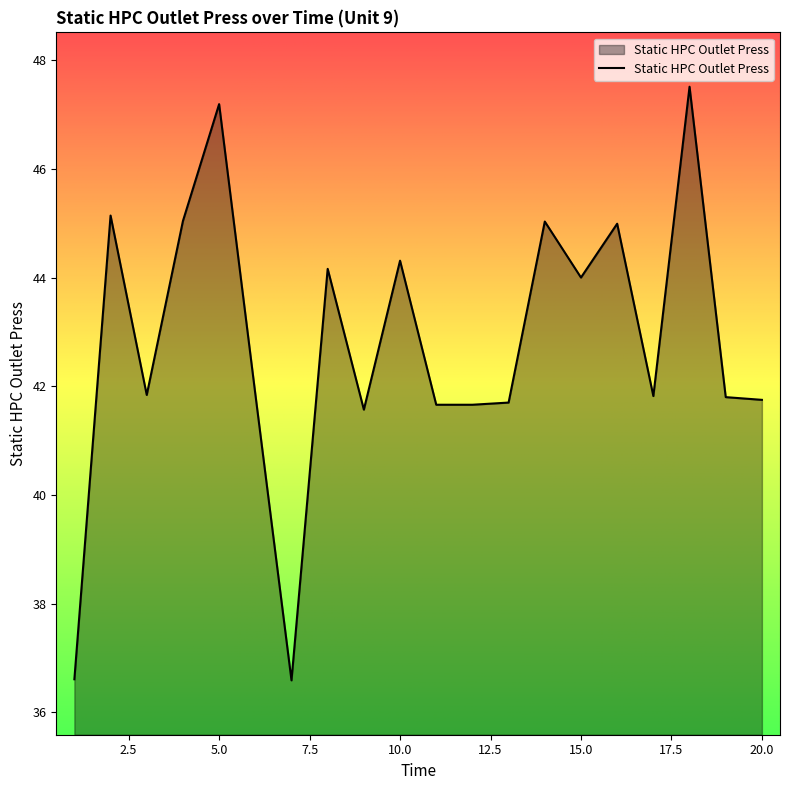

What is the greatest value displayed?

47.5